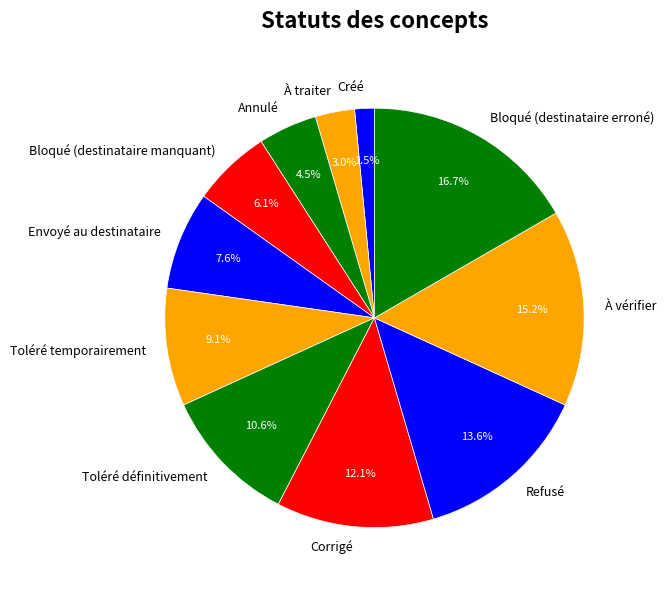

How many segments does this pie chart have?

11